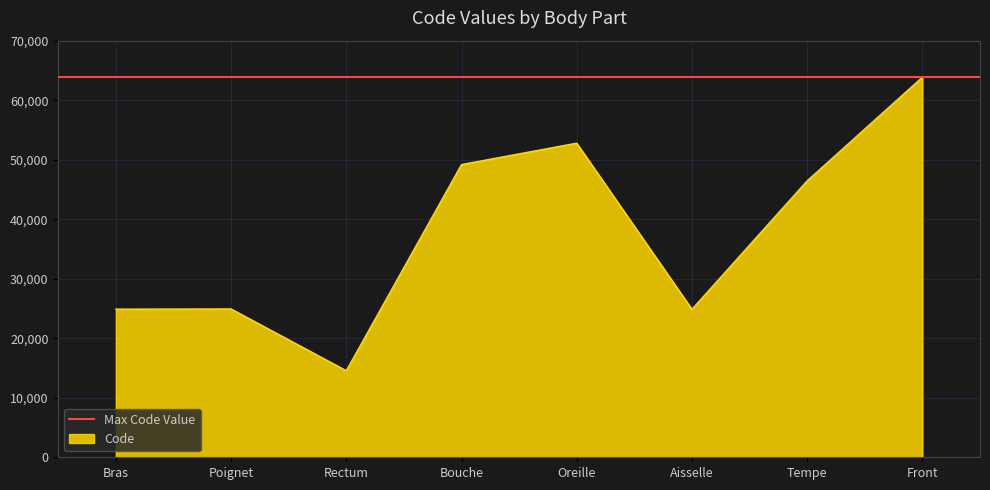

How many interior local valleys (lower than both neighbors) does the data have?

2